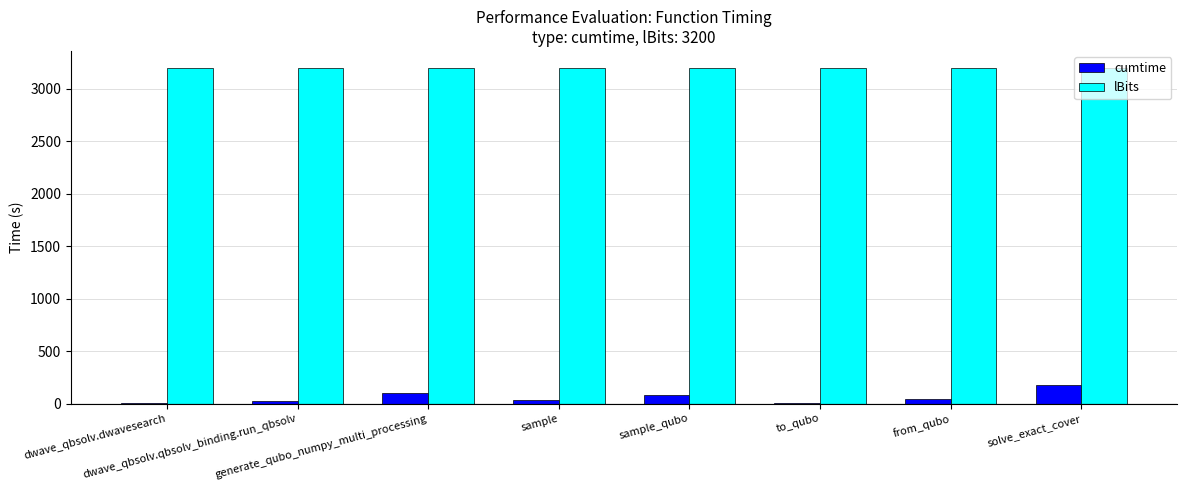

Which series has the largest total across all categories?

lBits